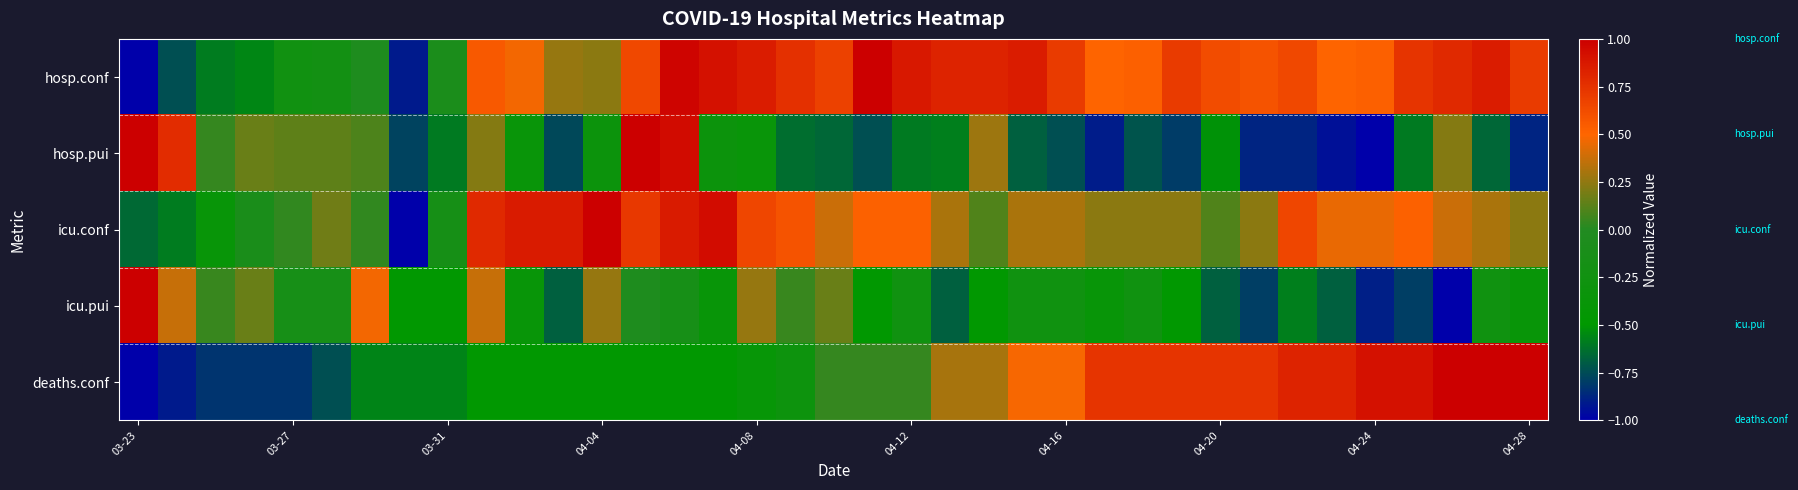

What is the maximum value shown in the chart?

1.0